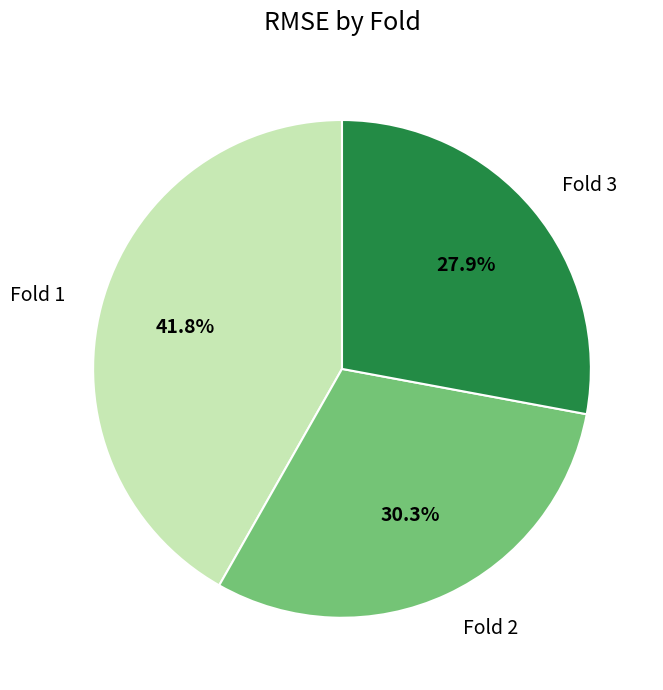

How many slices are in this pie chart?

3